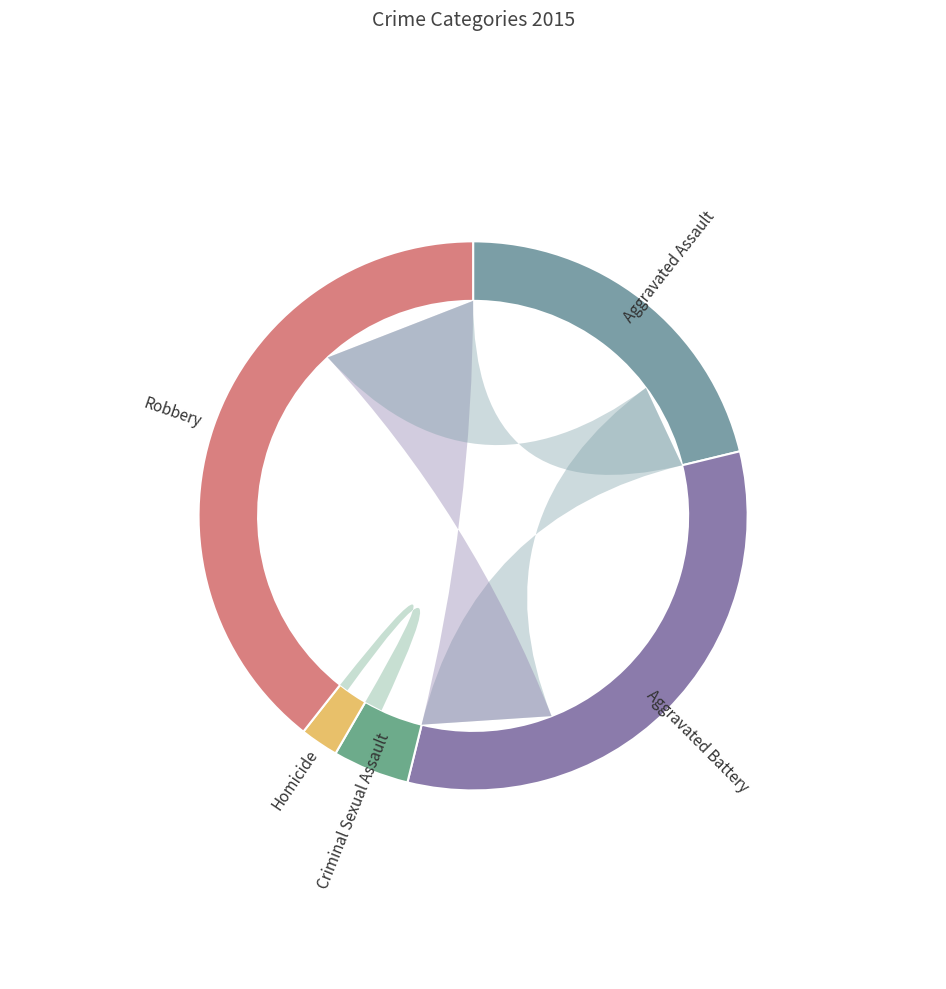

True or false: Robbery accounts for 39% of the total.

True